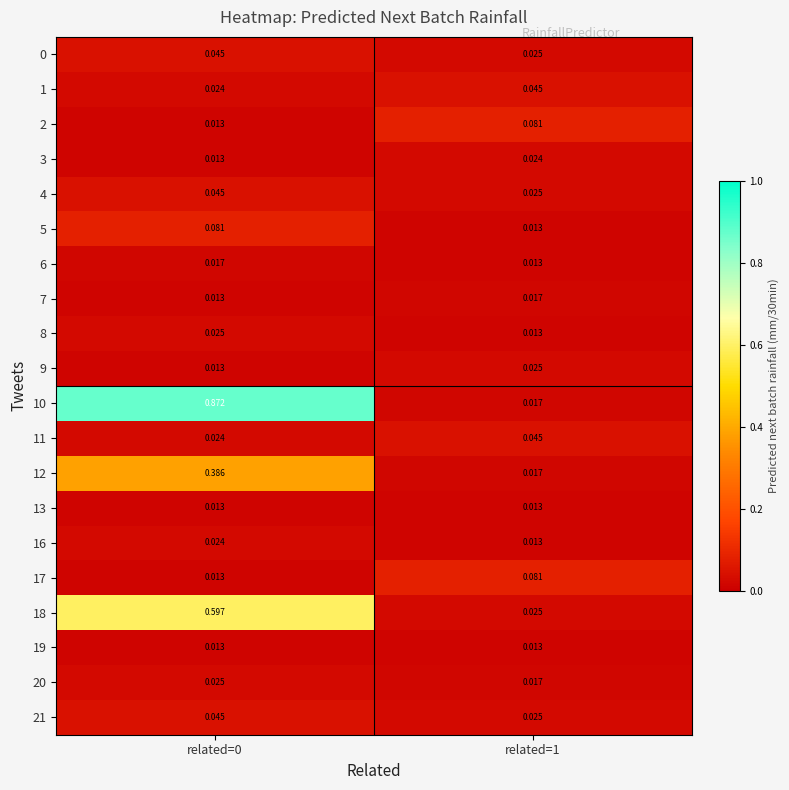

Is the value of 19 at related=0 greater than the value of 21 at related=1?

No